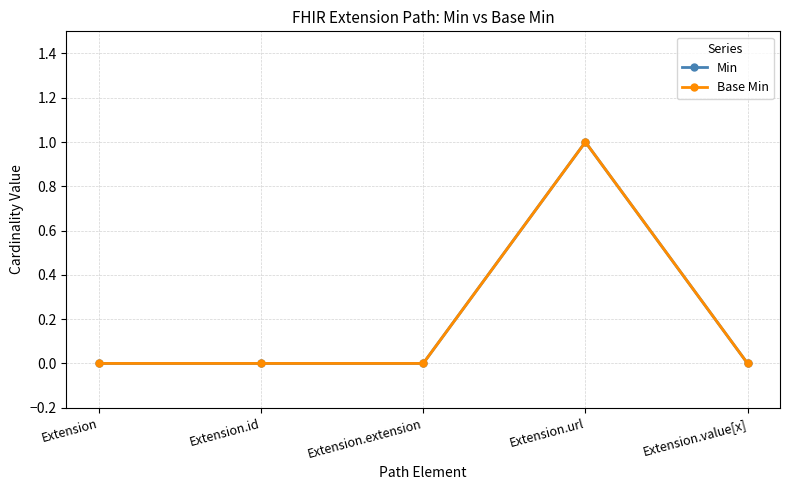

True or false: Base Min has more than 2 points higher than both neighbors.

False